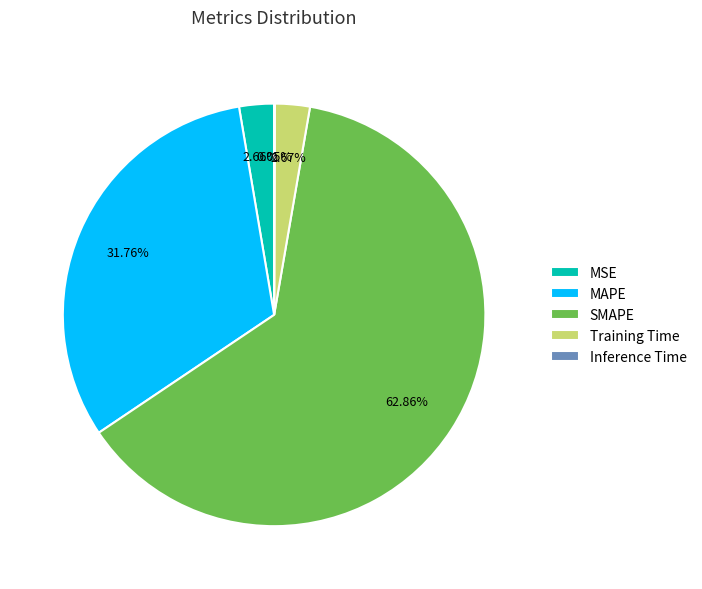

What is the largest slice in the pie chart?

SMAPE